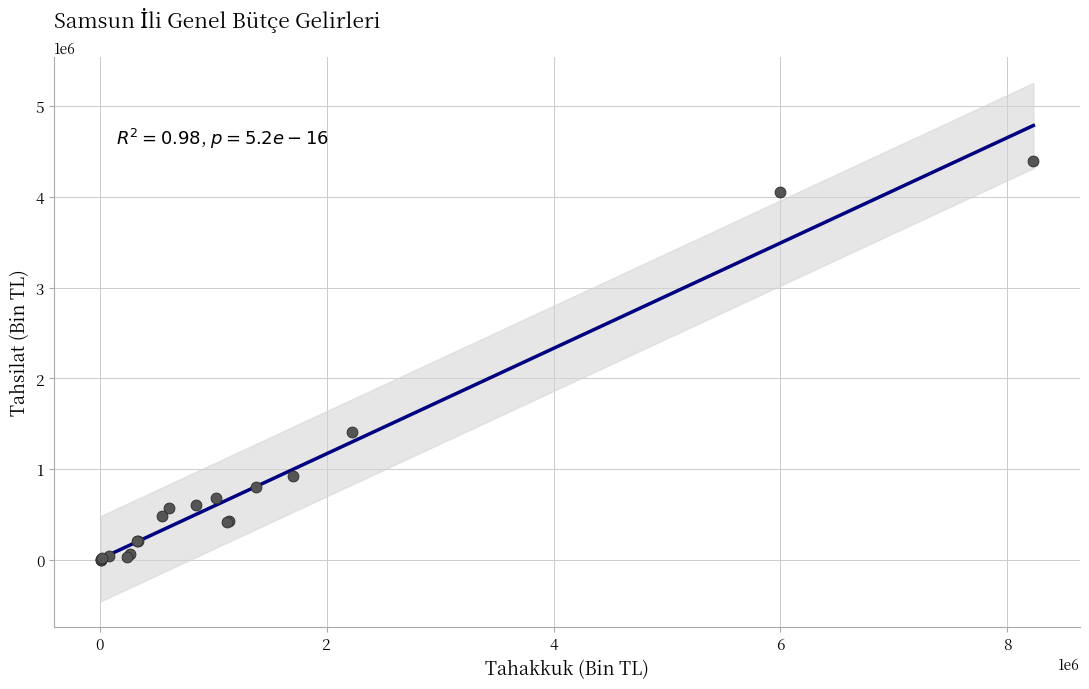

What Y value in the scatter plot is closest to 2196693?

1404494